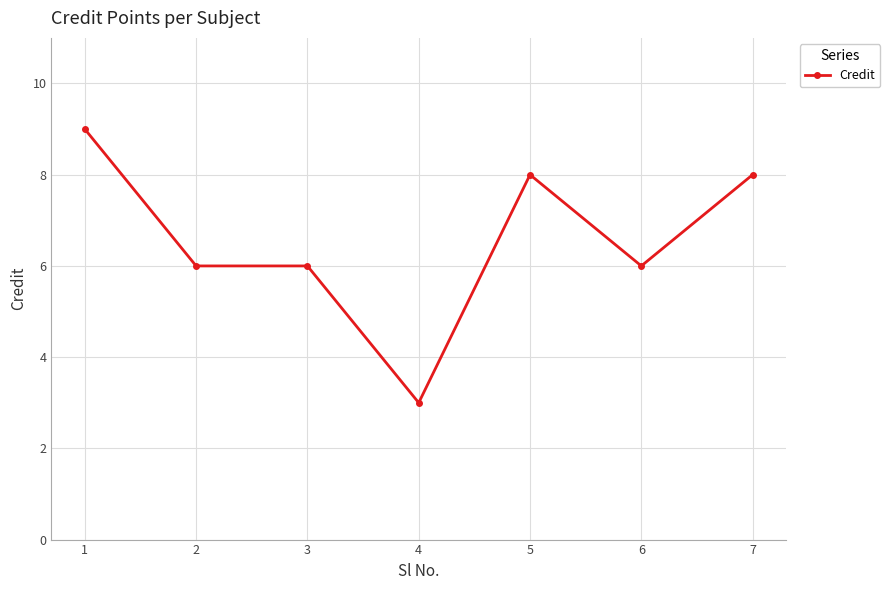

What is the value of the 1st point from the left?

9